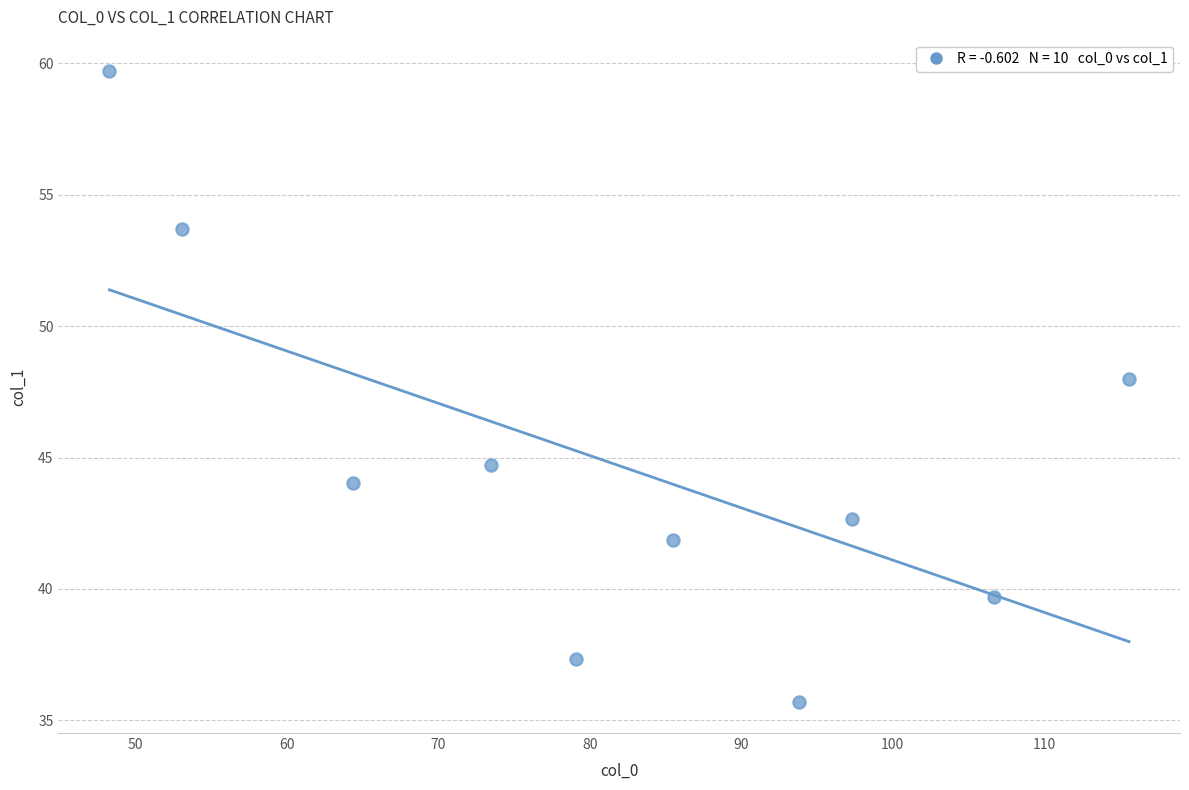

What Y value in the scatter plot is closest to 47?

48.0